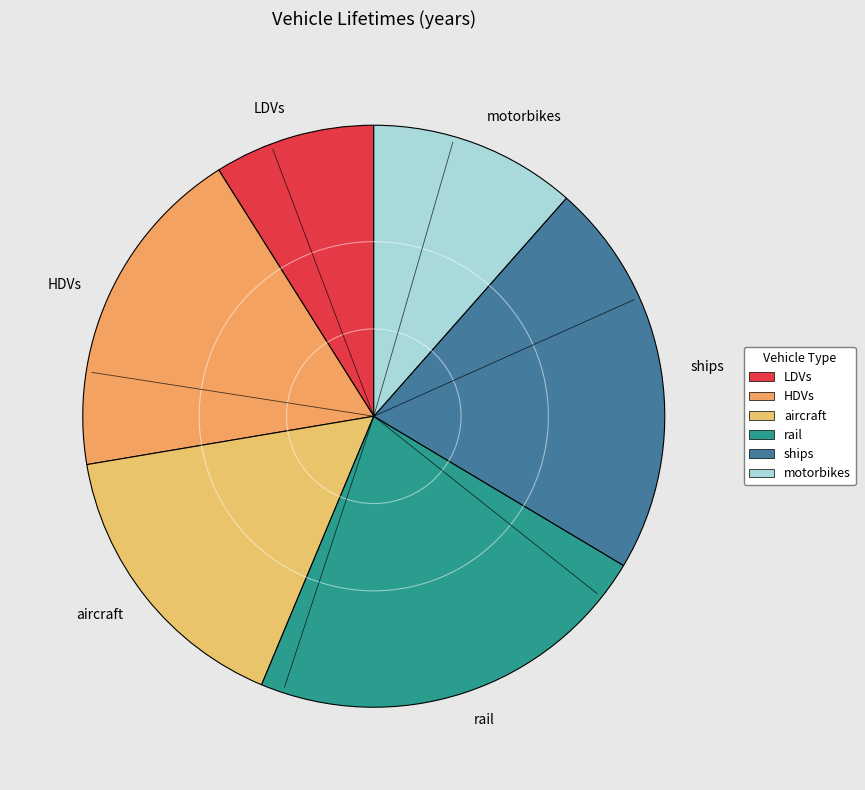

True or false: LDVs accounts for 18% of the total.

False